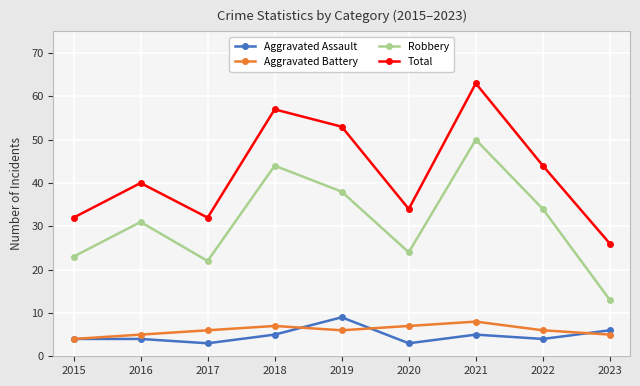

How many lines are shown in the chart?

4